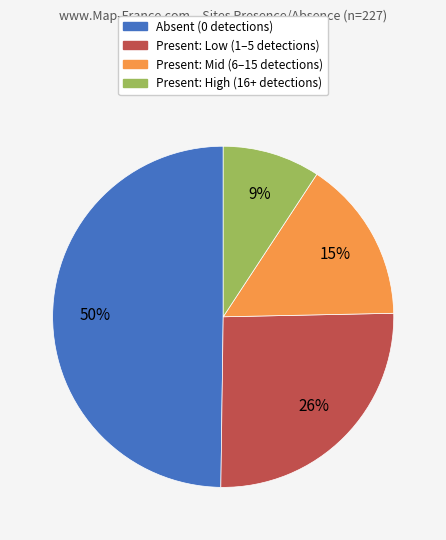

To the nearest percent, what is the difference between the largest and smallest slice percentages?

41%